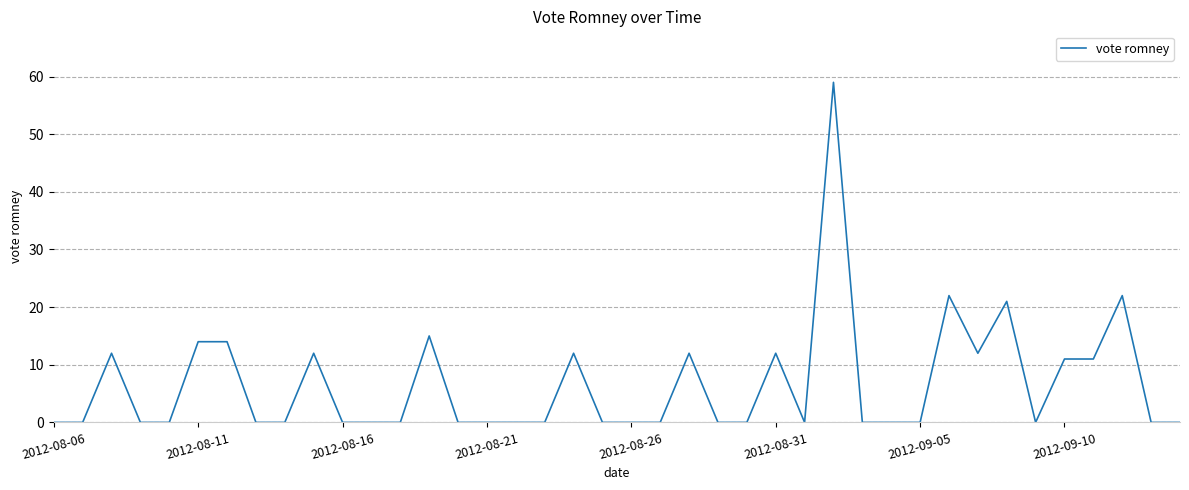

True or false: there are more than 1 points higher than both neighbors.

True